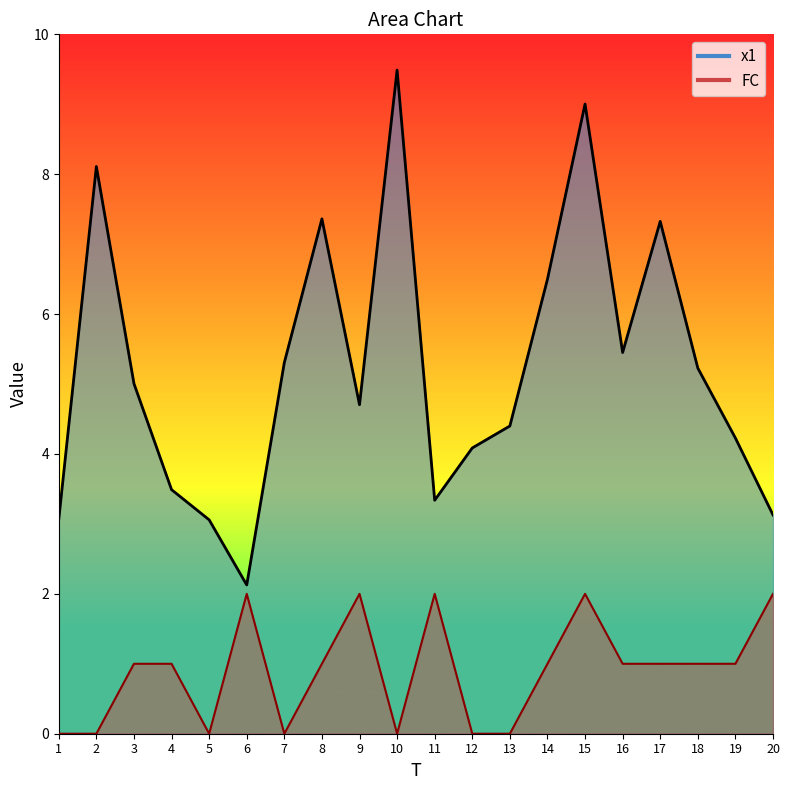

What is the value of the x1 point at the 15th from the left?

9.0